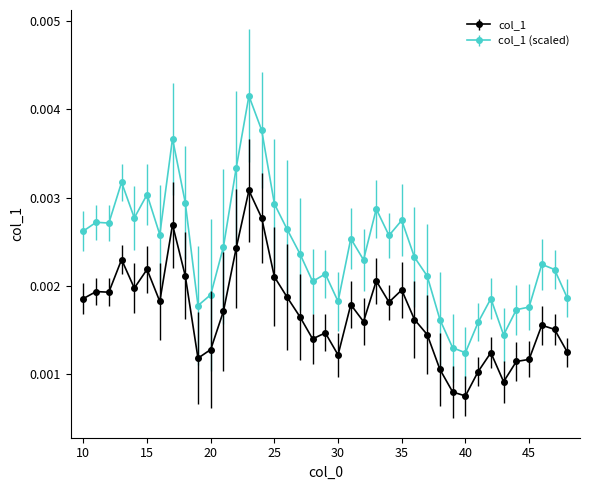

Rank the series by their maximum value, from lowest to highest.

col_1, col_1 (scaled)